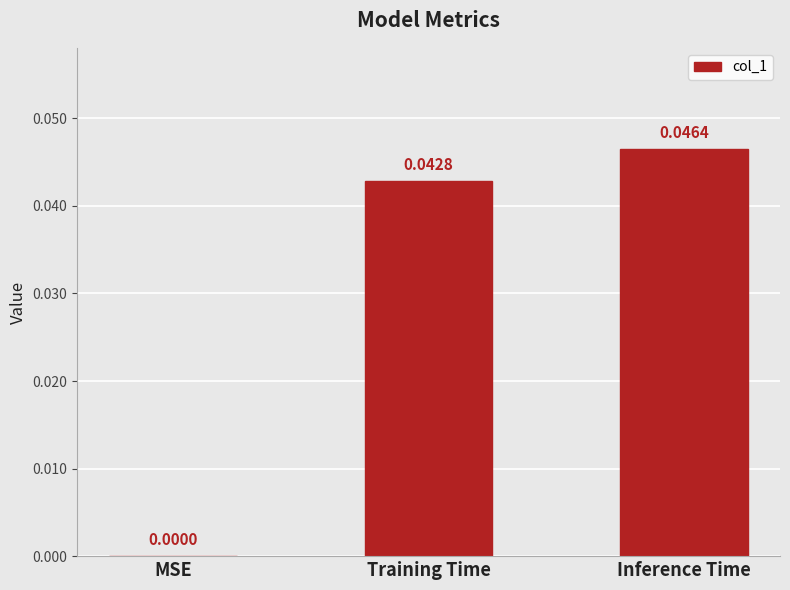

Where is the data nearest to the value 0?

MSE